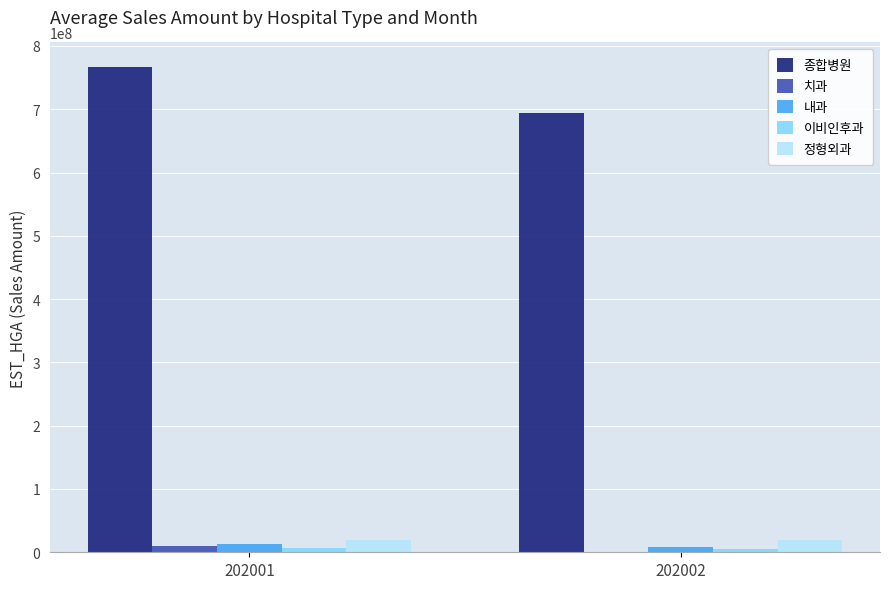

Which series has the largest range (max minus min)?

종합병원